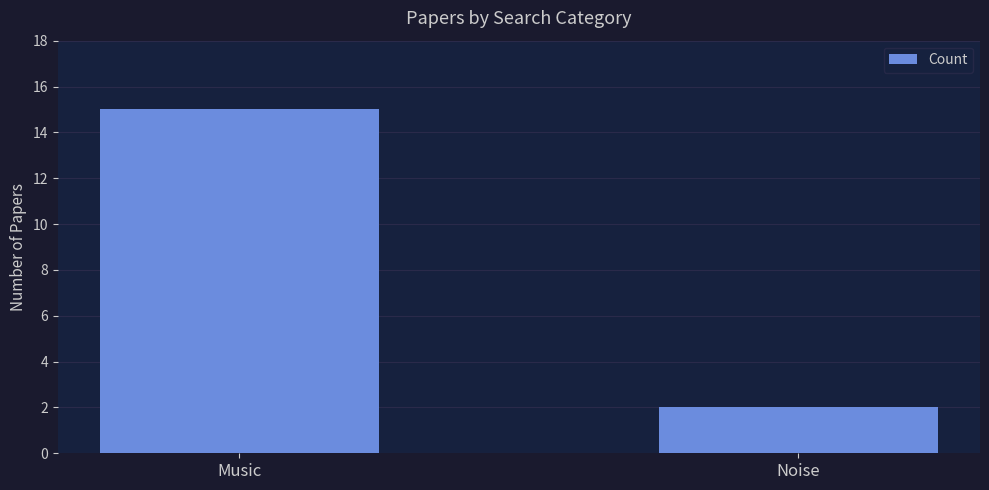

Between Noise and Music, which is larger?

Music